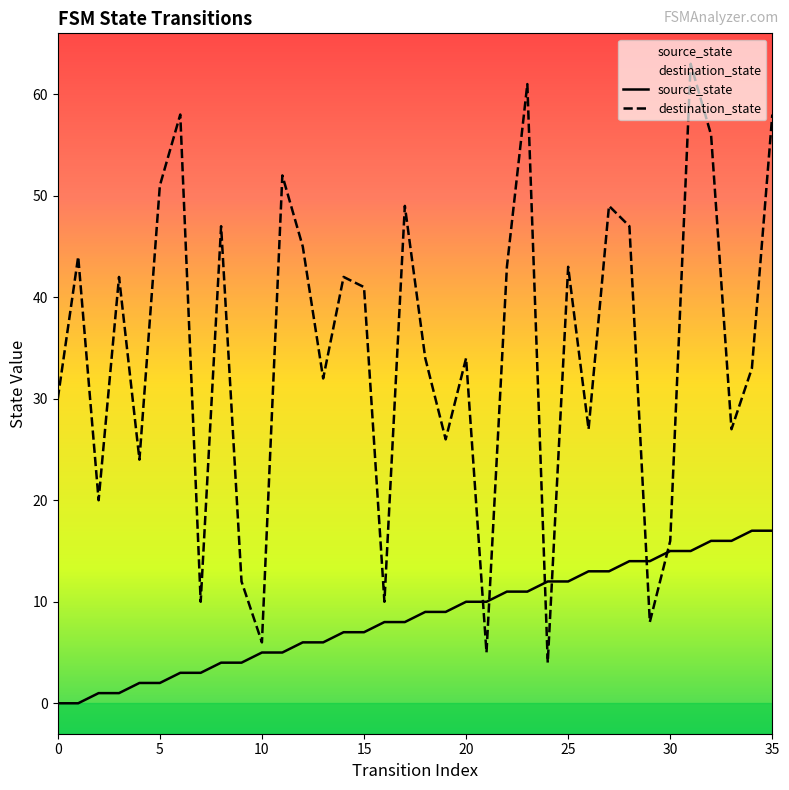

List the series in order of their overall mean, lowest first.

source_state, destination_state